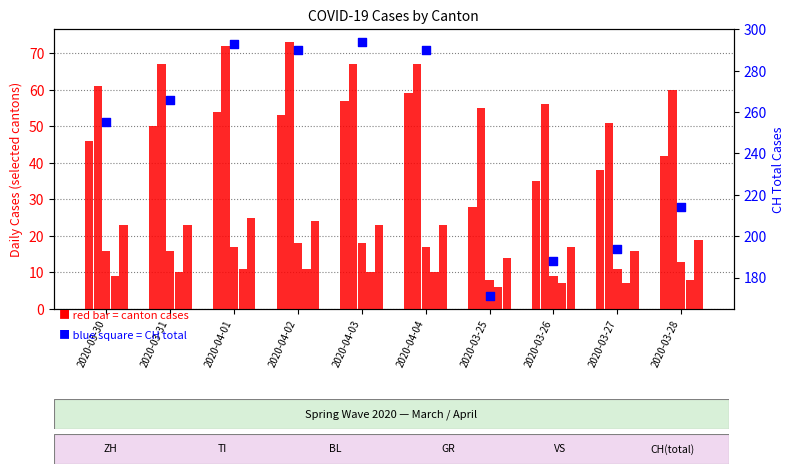

What is the total value across all series at 2020-03-28?

356